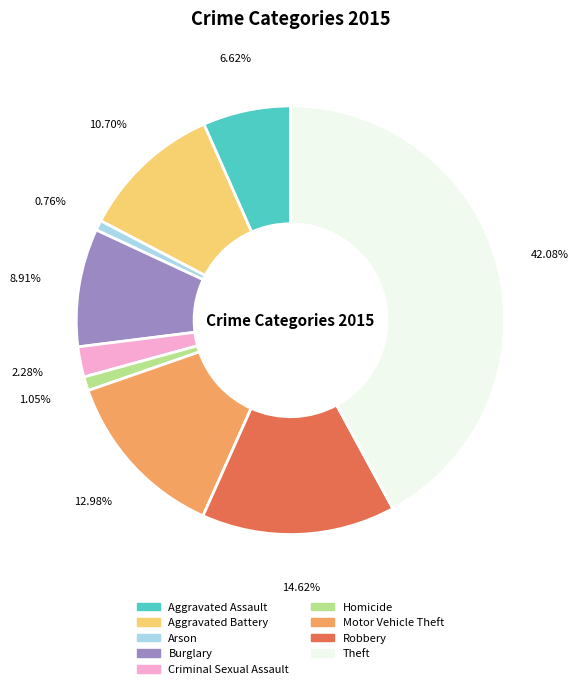

Is it true that Criminal Sexual Assault is 2% of the pie?

True